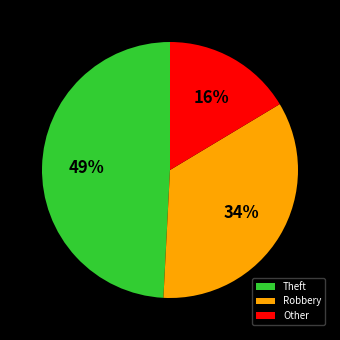

Which slice is the largest?

Theft